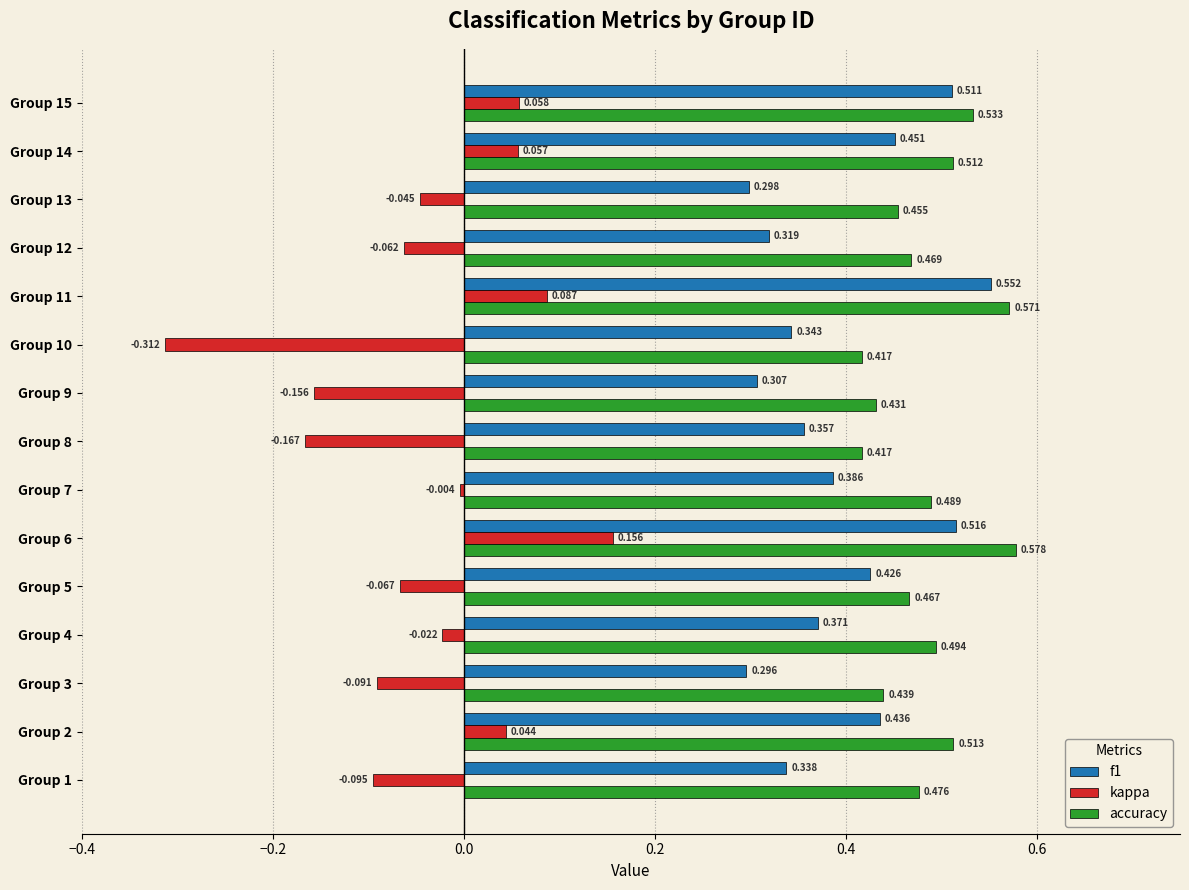

At how many categories does at least one series exceed 0?

15